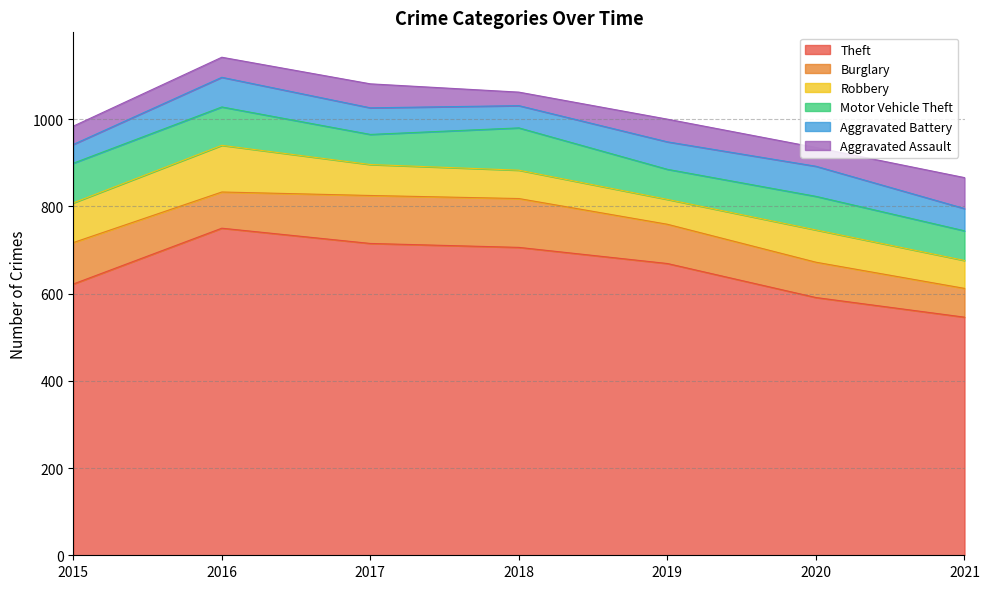

At which label does Aggravated Assault reach its peak?

2021